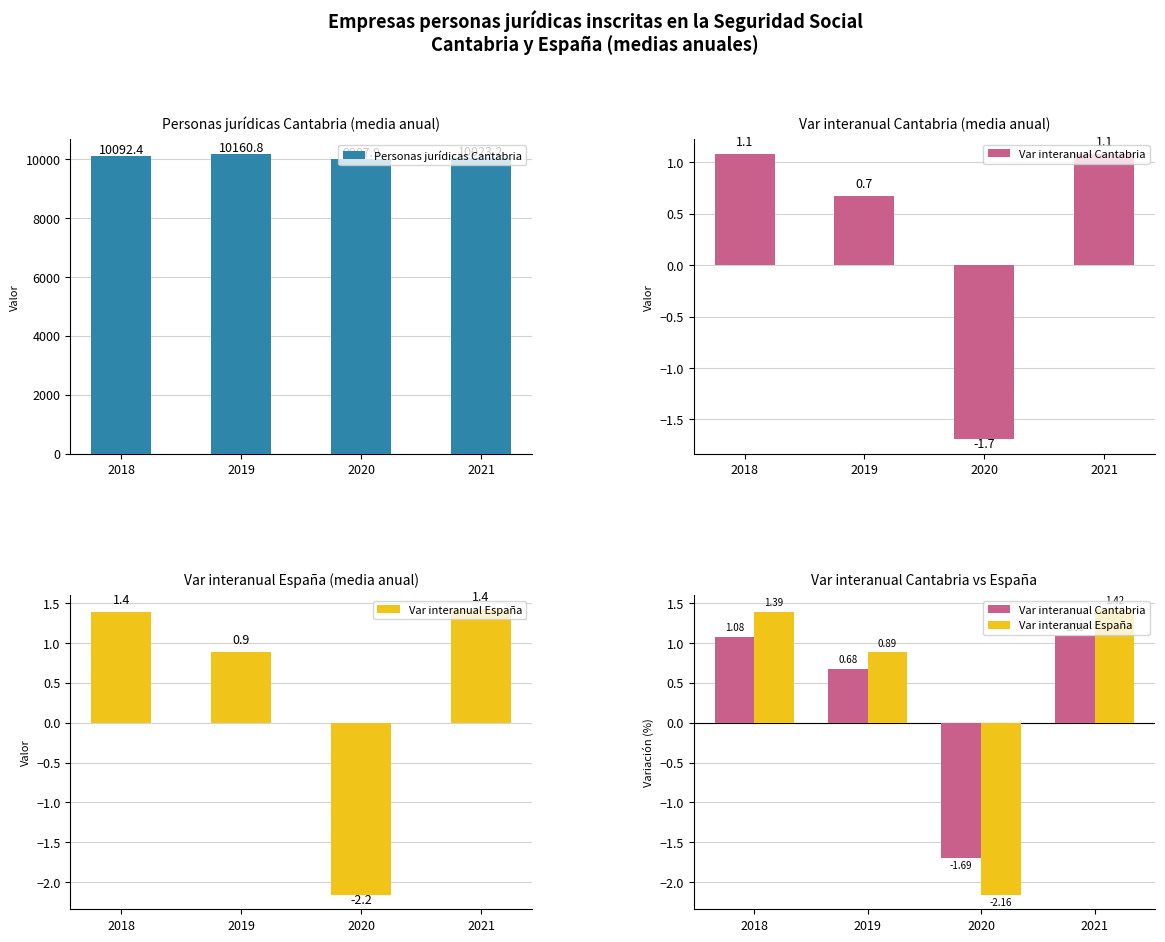

Reading left to right, transcribe all the data shown in this chart.

Personas jurídicas Cantabria: 10092.4	10160.8	9987.9	10023.2
Var interanual Cantabria: 1.1	0.7	-1.7	1.1
Var interanual España: 1.4	0.9	-2.2	1.4